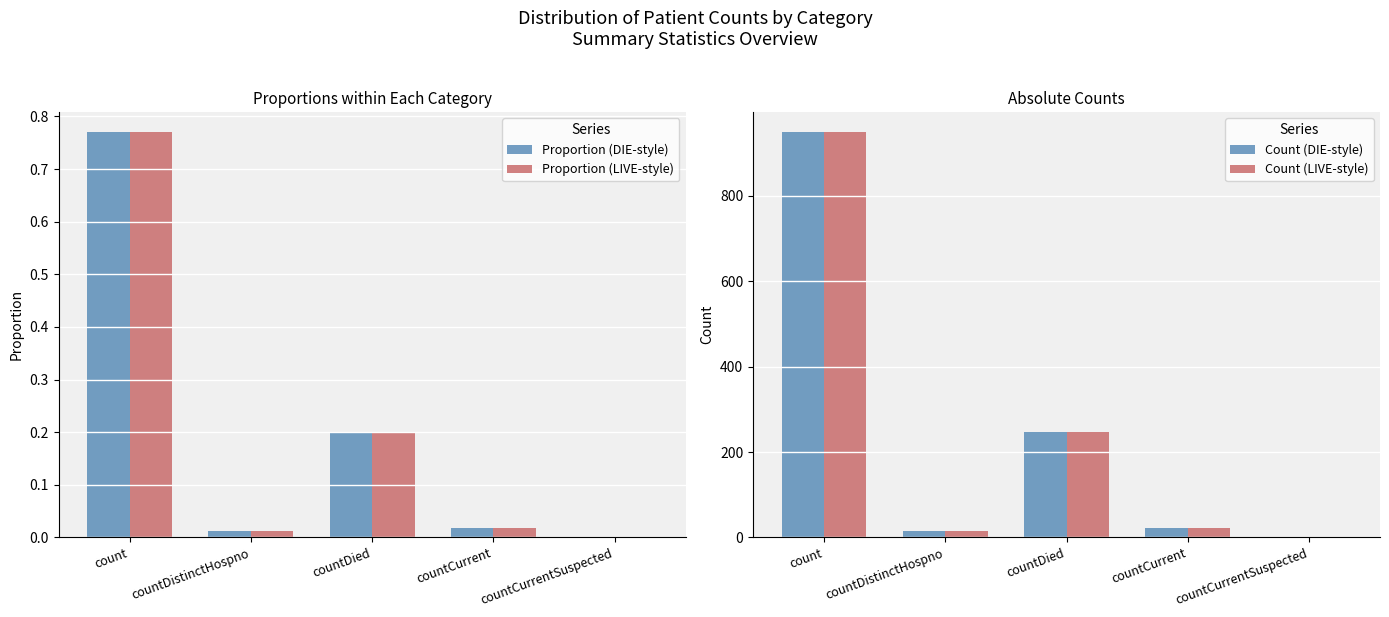

What is the label of the 3rd bar from the left?

countDied